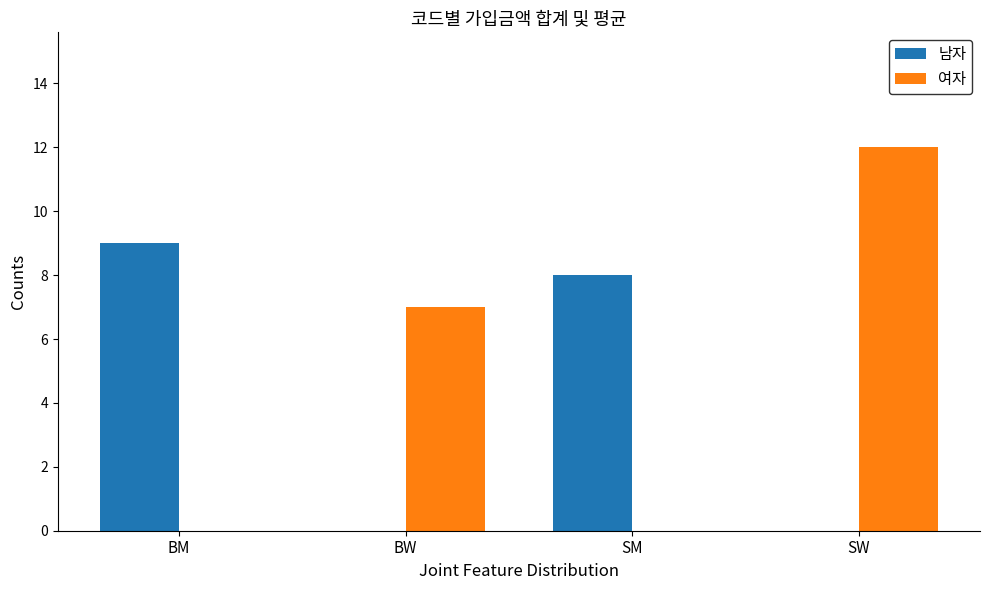

At which category is the sum across all series the highest?

SW